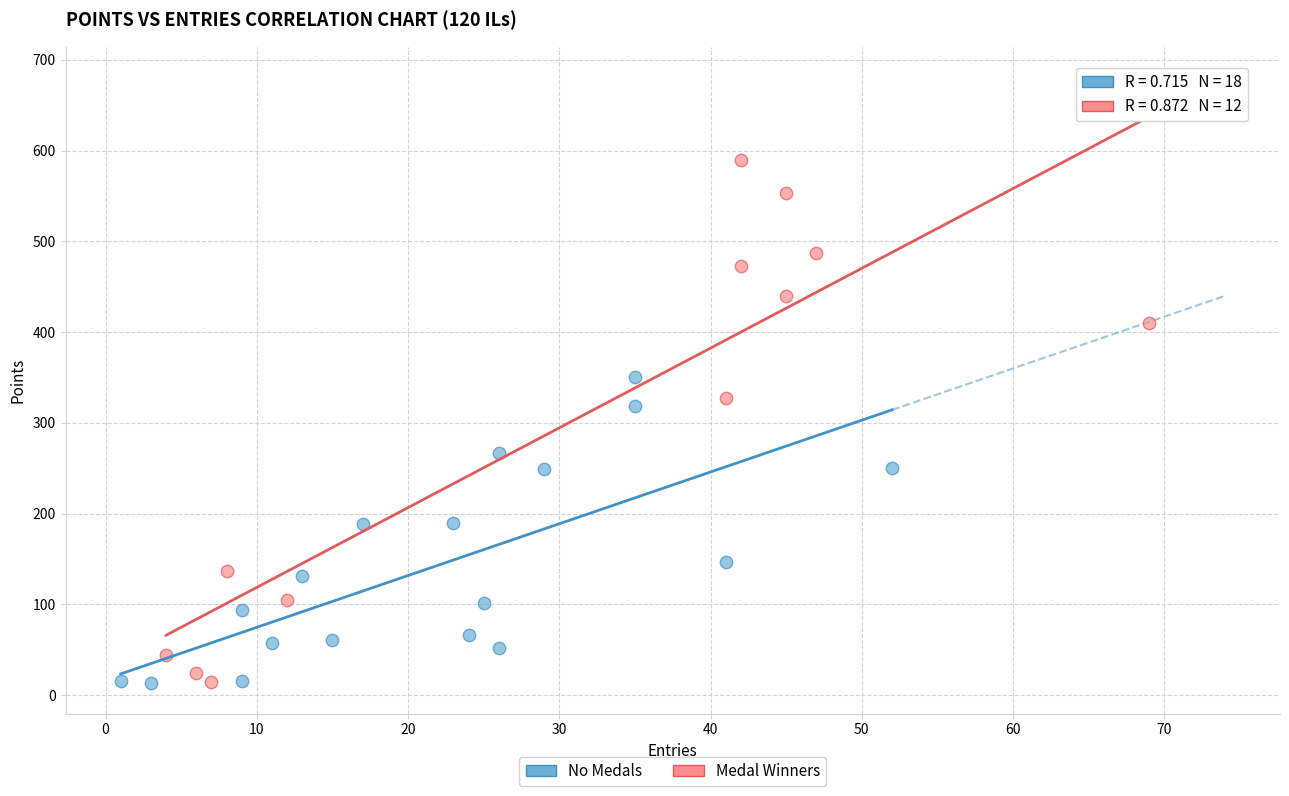

Which series reaches the maximum Y coordinate?

Medal Winners